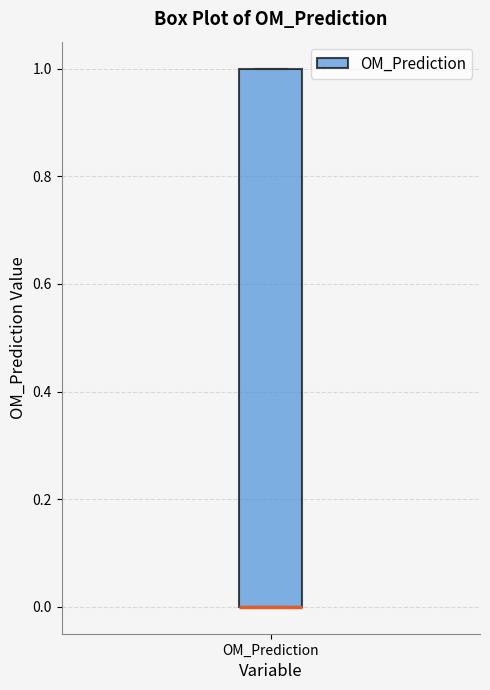

Transcribe this box plot: give where the median line is, the range the box spans, and where the two whiskers end, as read against the y-axis. The values are not printed on the chart, so give them approximately, as read against the axis.

median 0 (drawn on the box's lower edge), box 0 to 1, whiskers 0 to 1